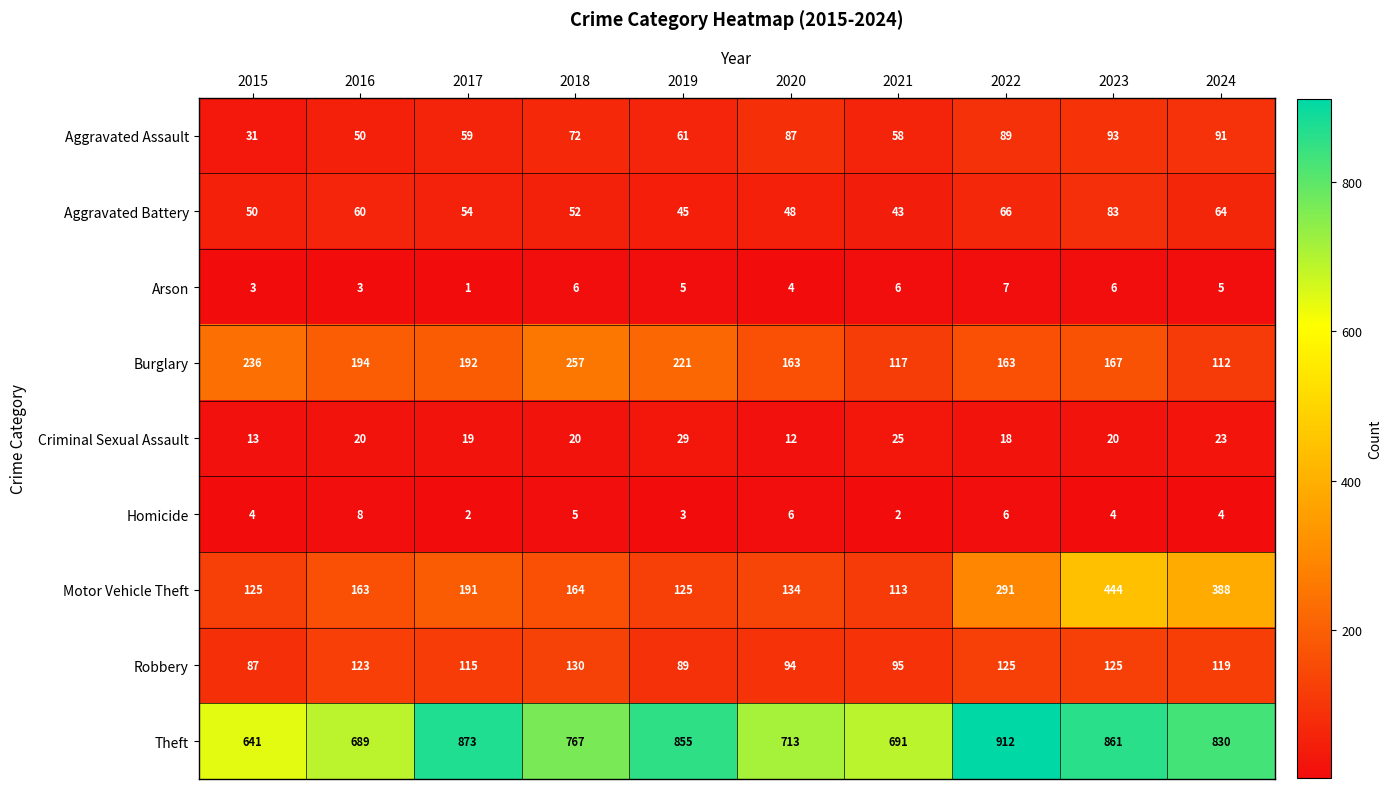

What is the minimum value shown in the chart?

1